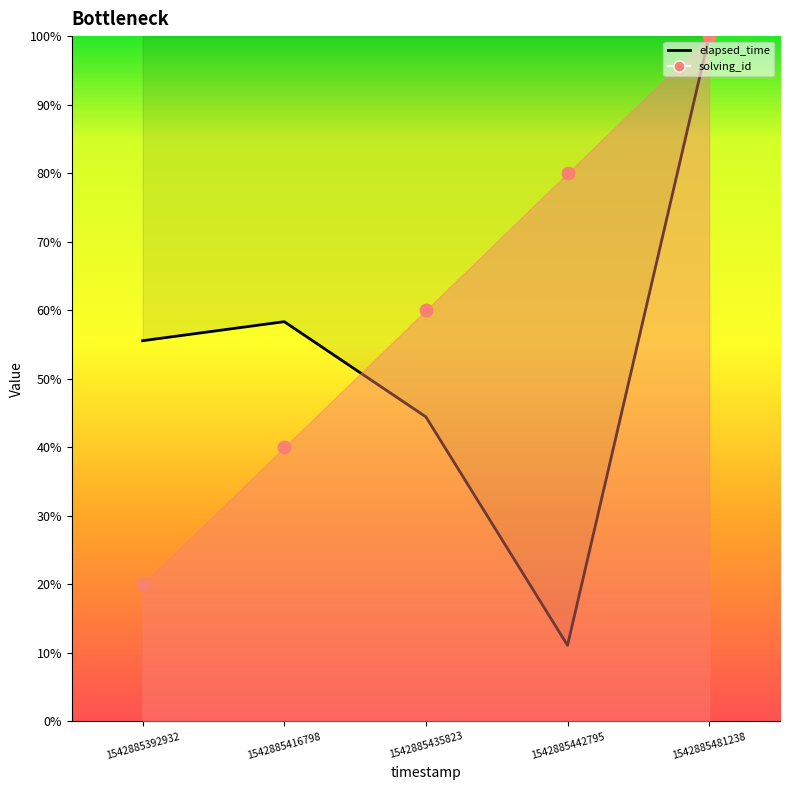

Which series reaches the minimum Y coordinate?

elapsed_time